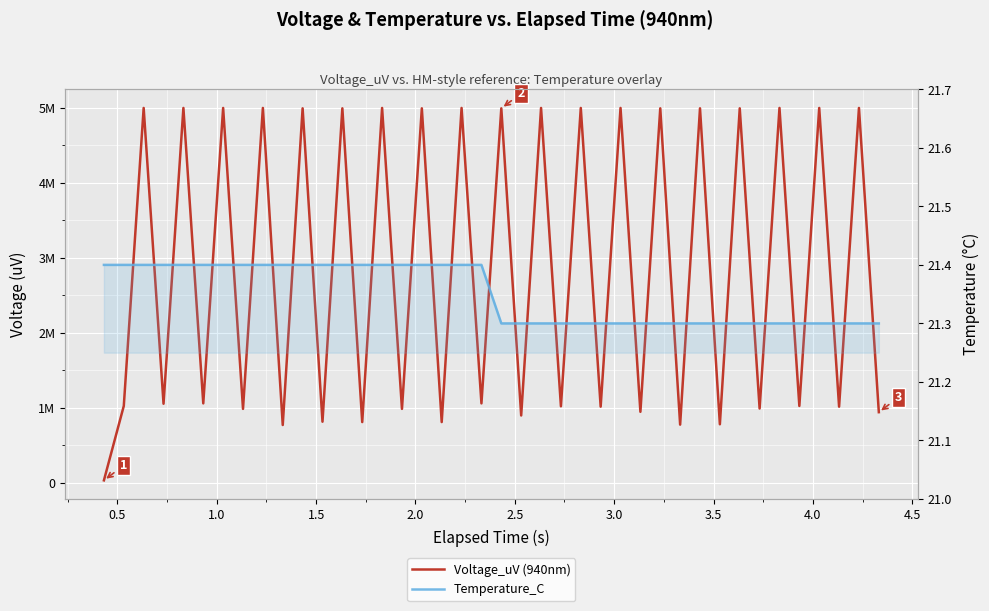

Rank the series by their maximum value, from highest to lowest.

Voltage_uV (940nm), Temperature_C